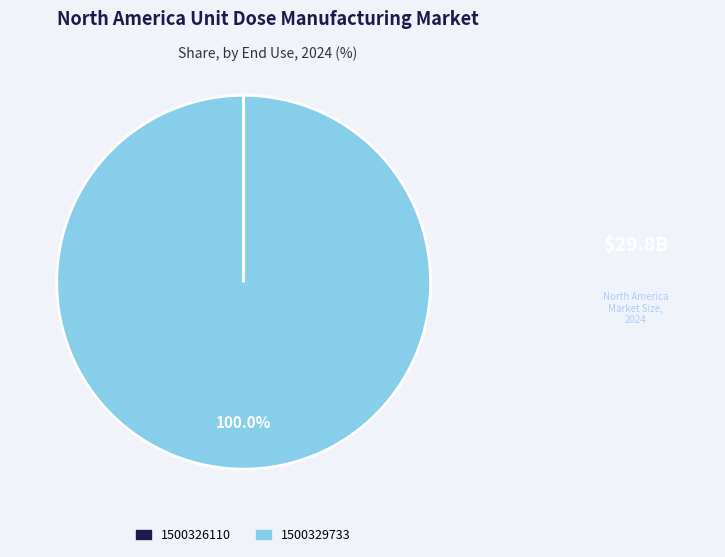

Is there a majority slice in this chart?

Yes